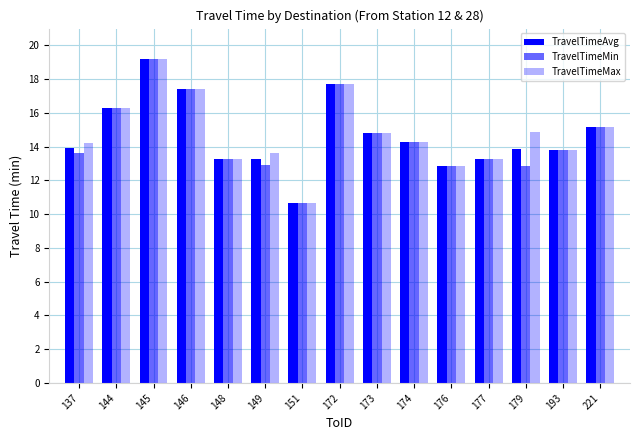

How many categories are shown in the chart?

15